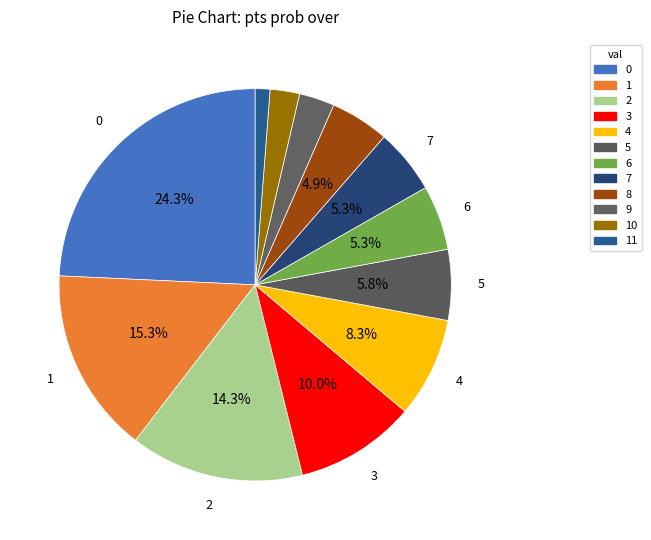

To the nearest percent, what is the difference between the 8 and 4 slice percentages?

3%